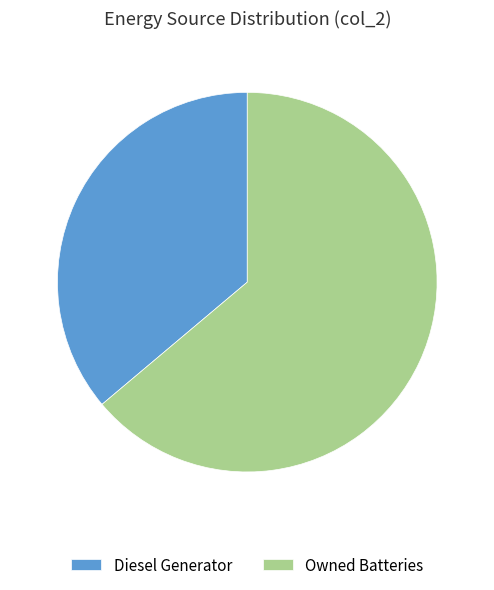

Which slice is the smallest?

Diesel Generator